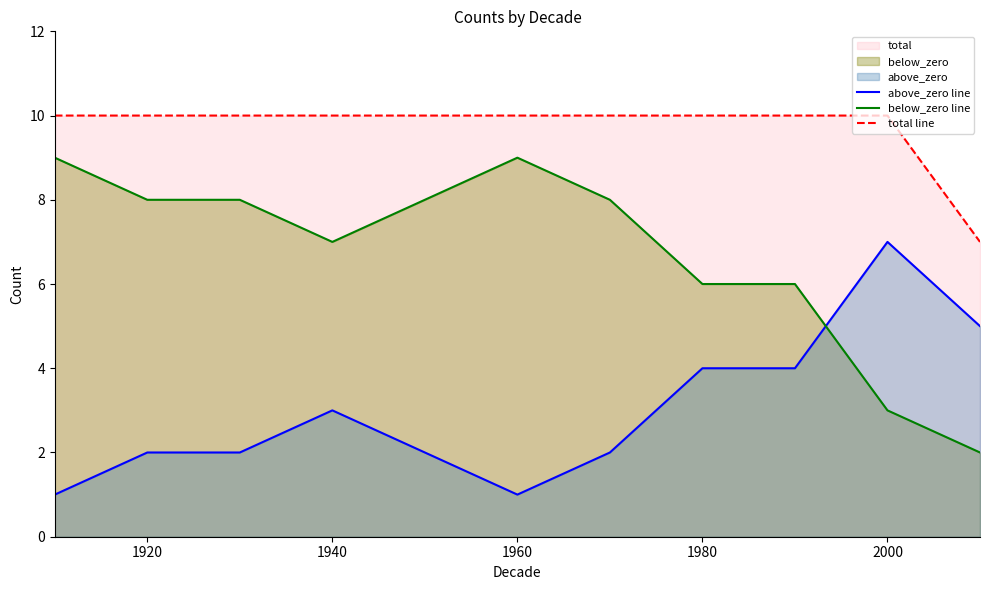

True or false: above_zero line and total line intersect in this chart.

False